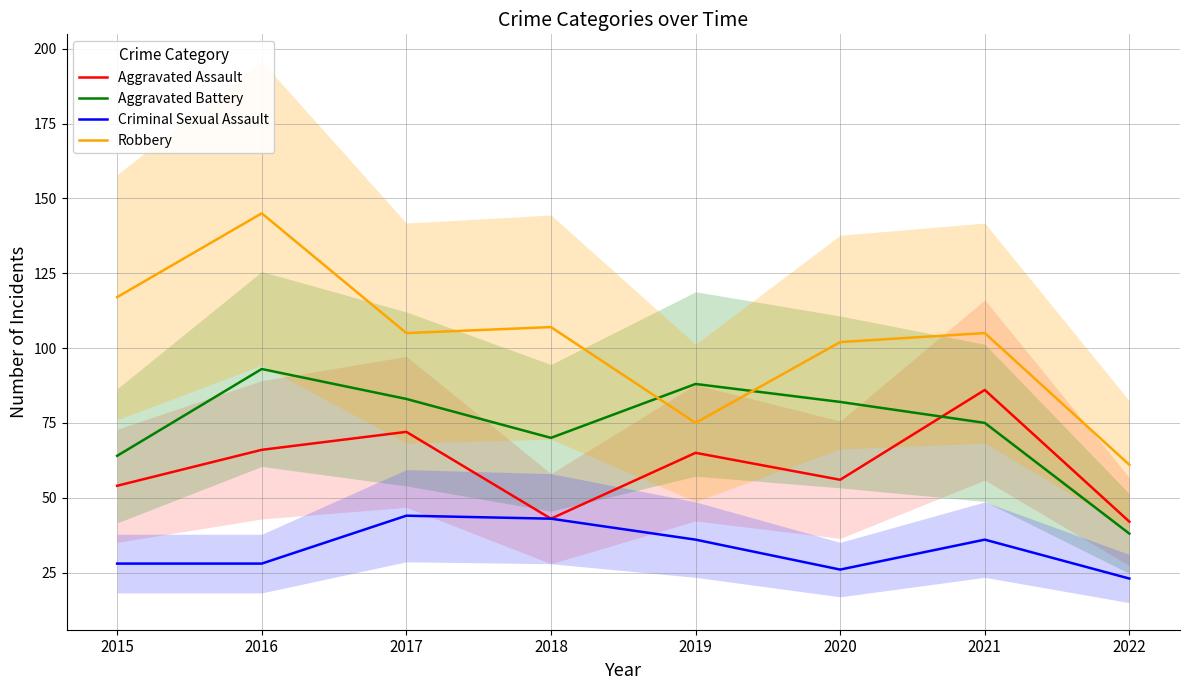

What is the total value across all series at 2021?

302